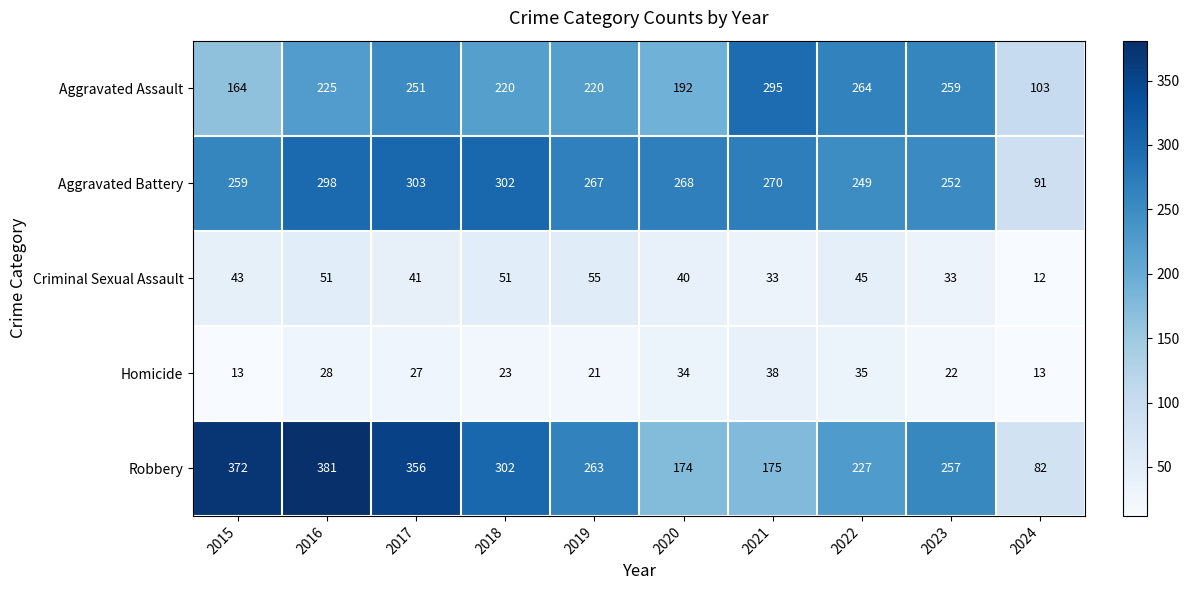

True or false: Criminal Sexual Assault has a value of 41 at 2017.

True